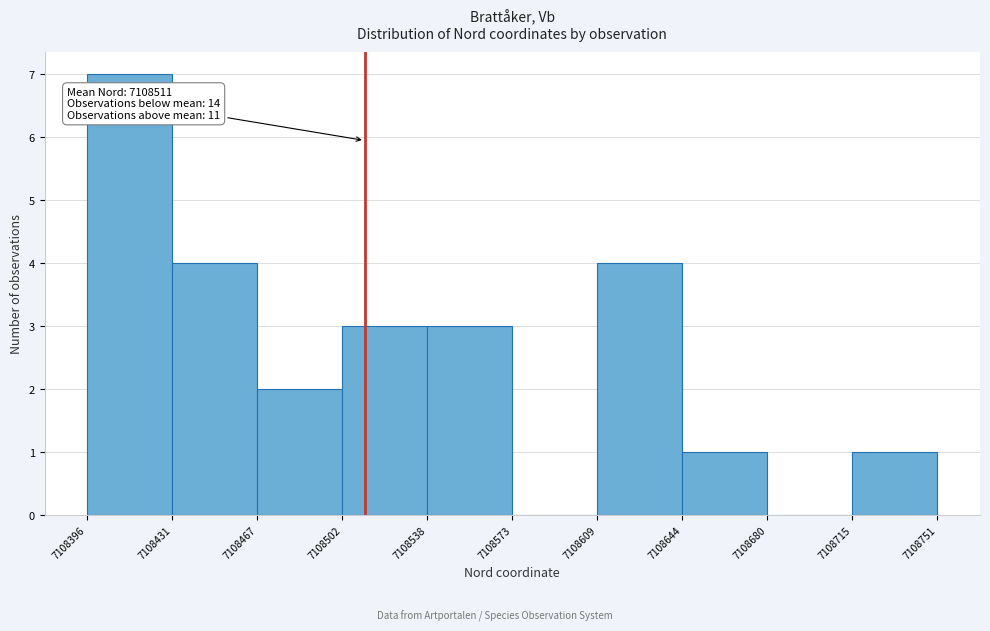

Which range on the x-axis has the tallest bar?

7108396 to 7108431